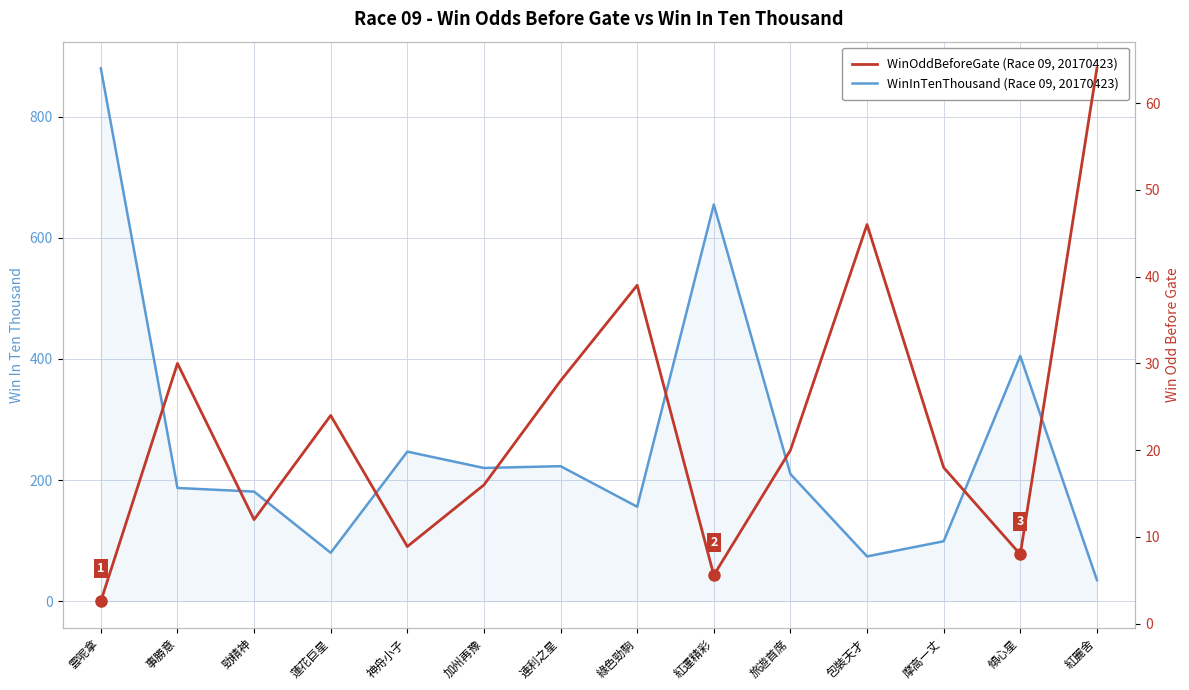

Which series changed the most between 事勝意 and 摩高一丈?

WinInTenThousand